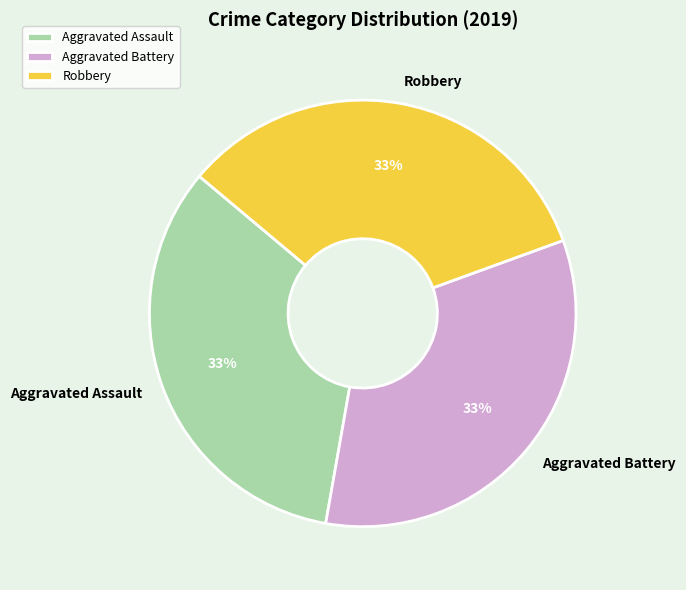

How many segments does this pie chart have?

3